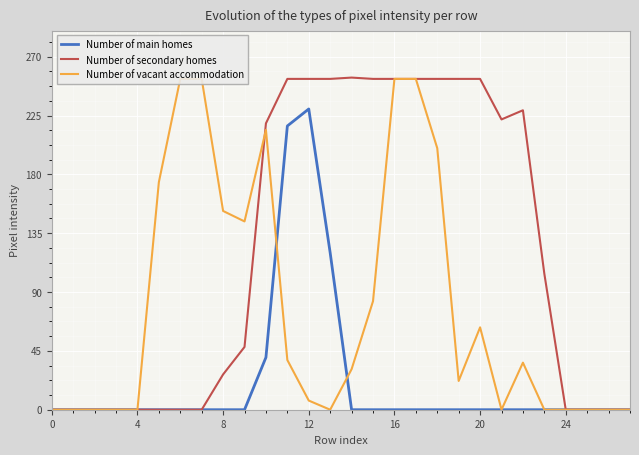

True or false: Number of main homes has a value of -158 at 8.

False